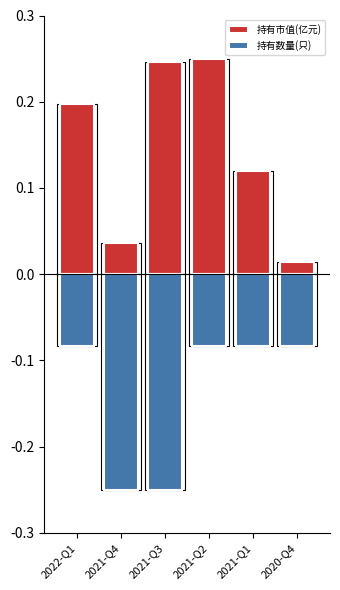

What is the average value of the 持有市值(亿元) series?

0.1